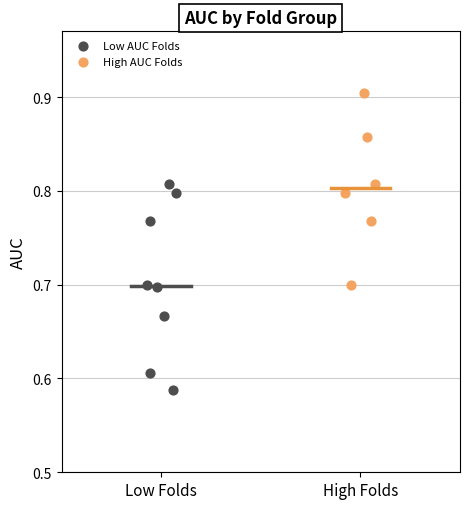

Which series reaches the minimum Y coordinate?

Low AUC Folds